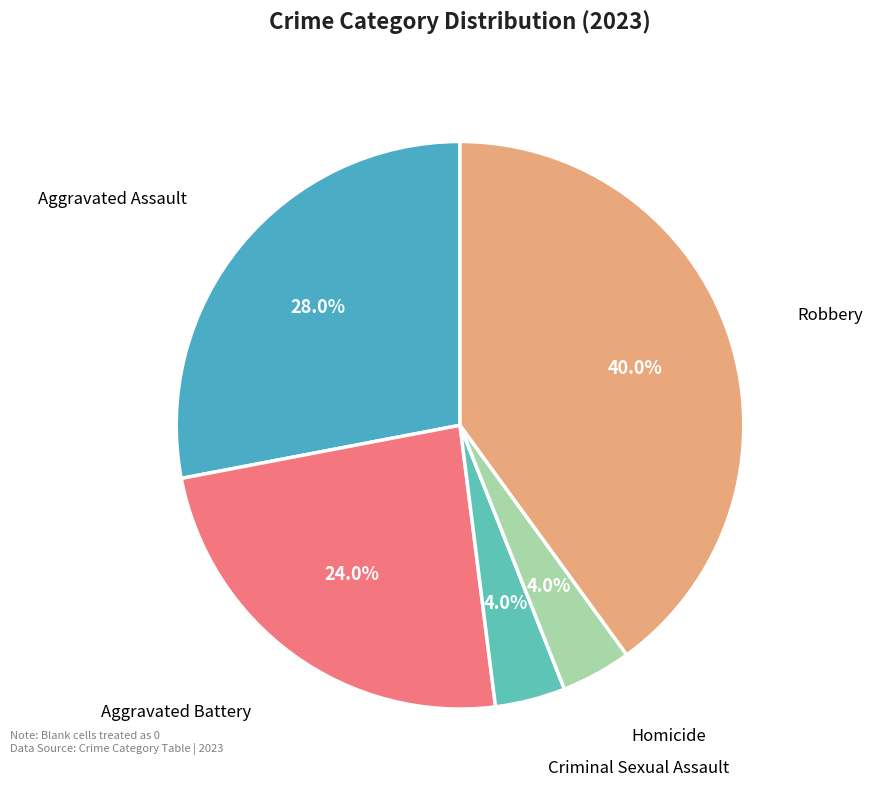

Count the number of slices in the pie.

5